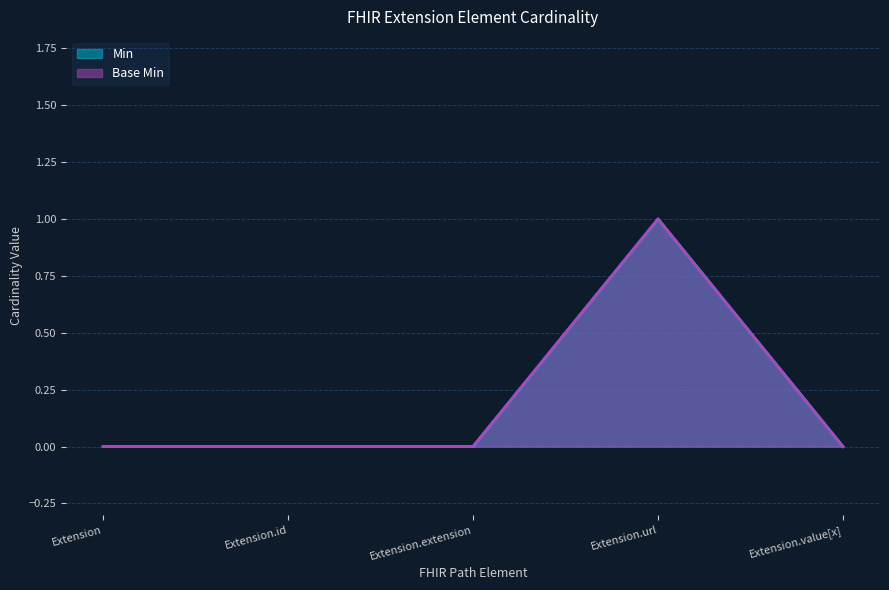

What is the greatest value displayed?

1